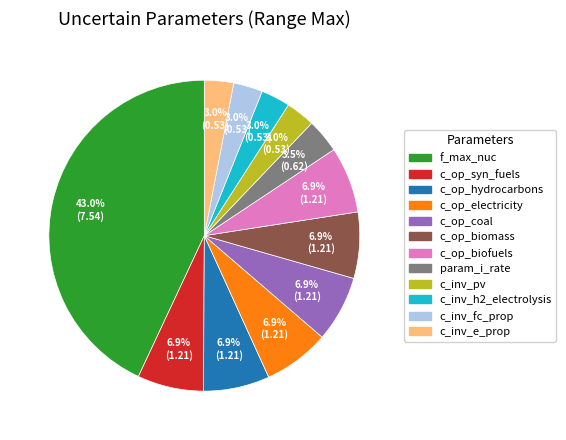

Is there a majority slice in this chart?

No